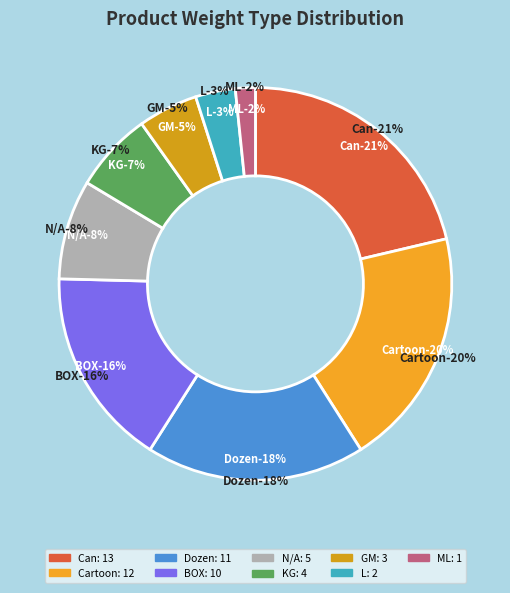

How much of the chart is everything except Dozen?

82.0%